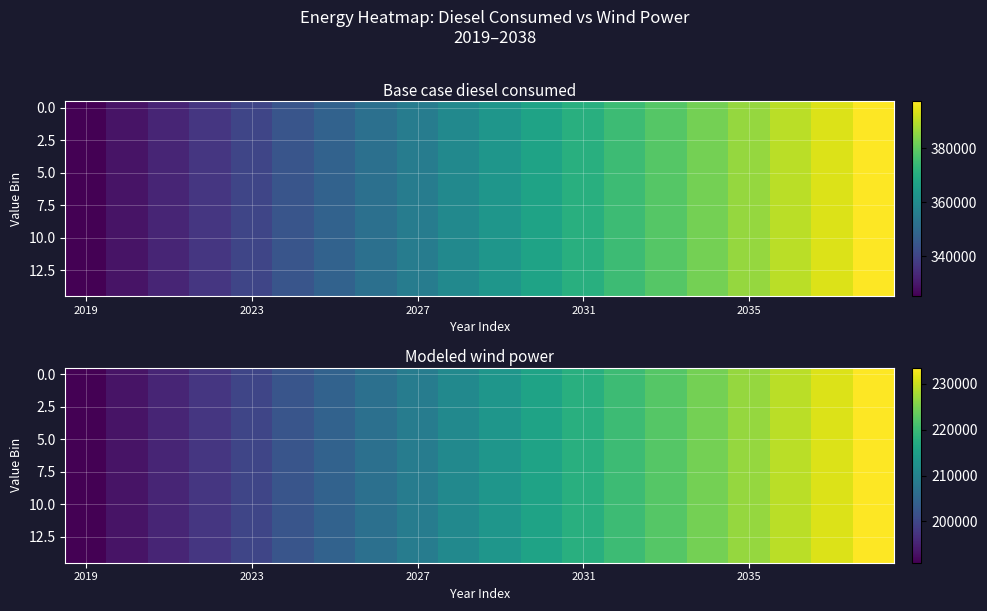

At which label does 0.0 reach its minimum?

2019